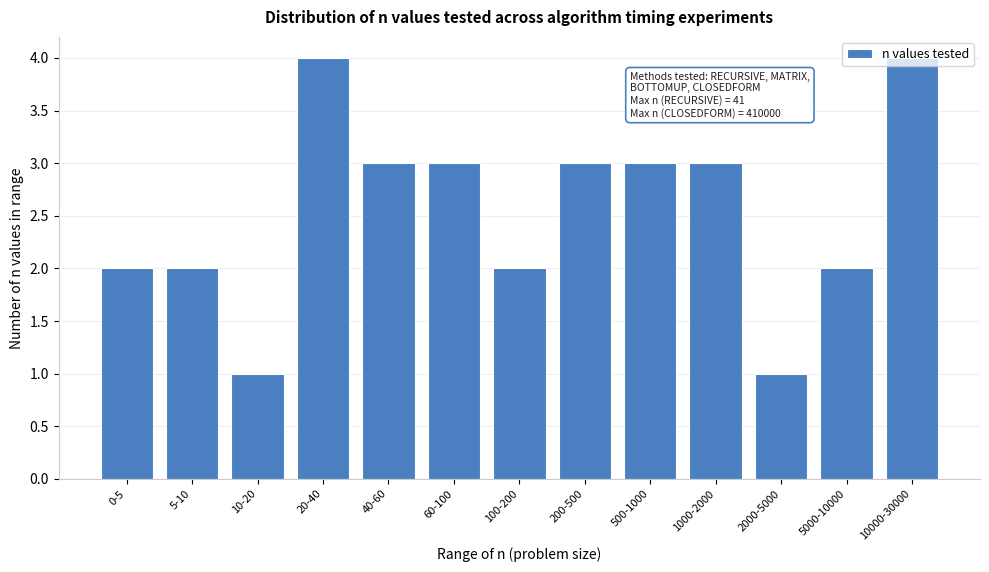

Between 5000-10000 and 200-500, which is larger?

200-500